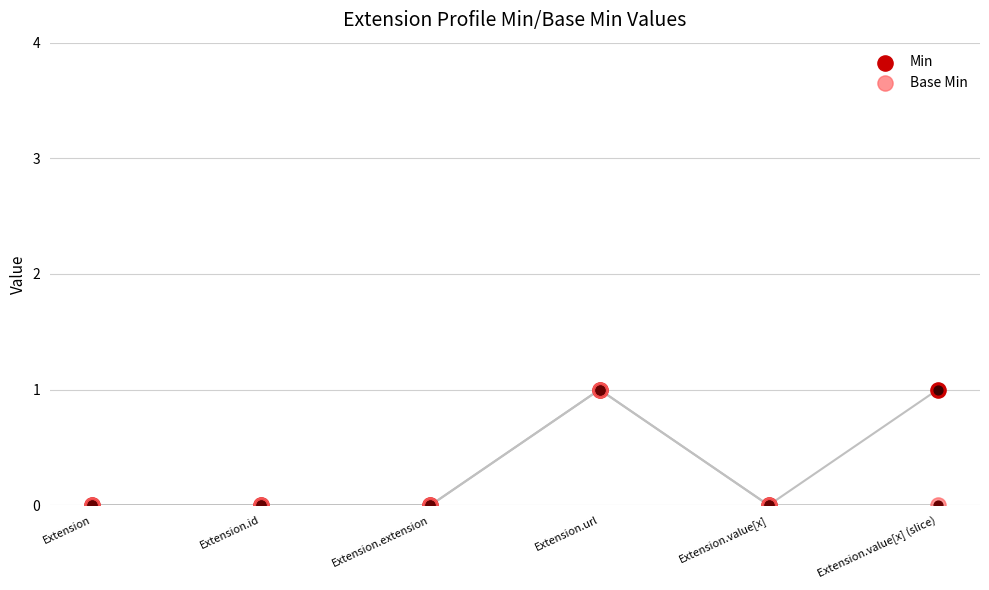

What are all the series names shown in the legend?

Min, Base Min